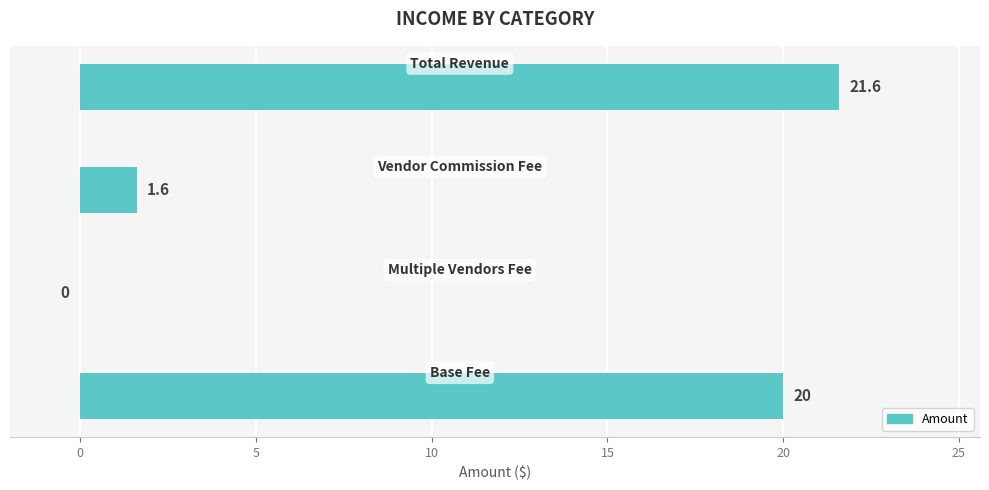

Are the bars grouped side by side (vs. stacked)?

No